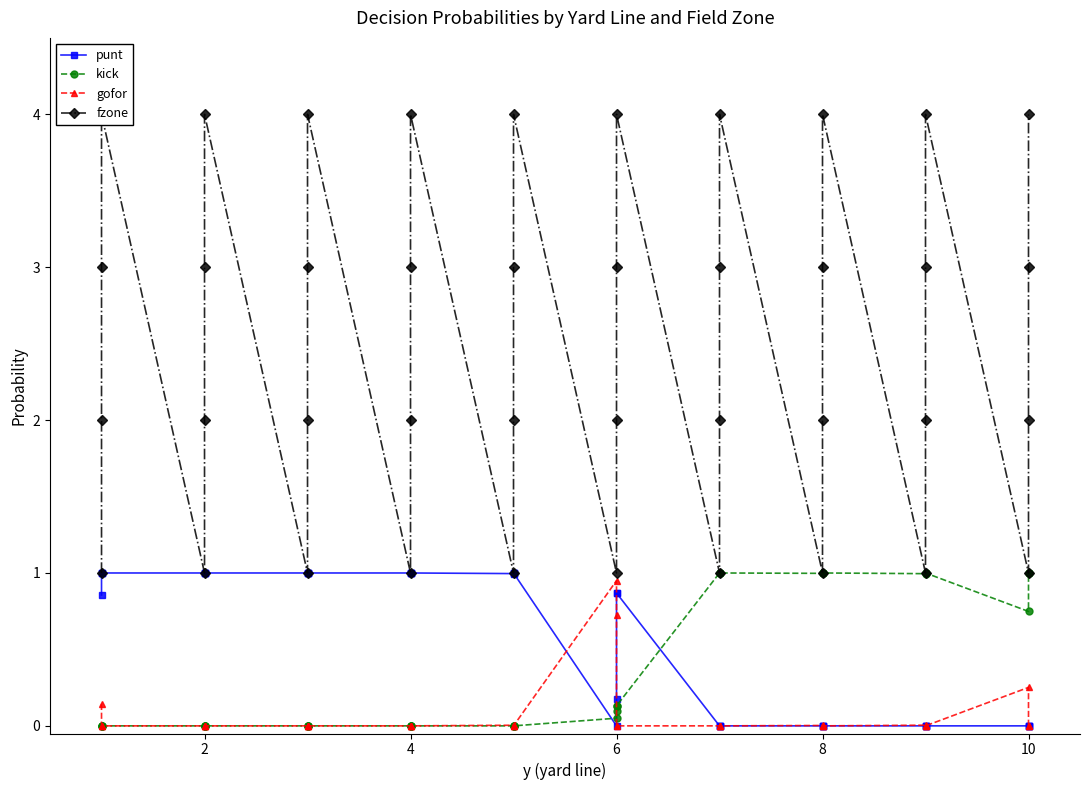

Is it true that kick equals 0.0 at 10?

True